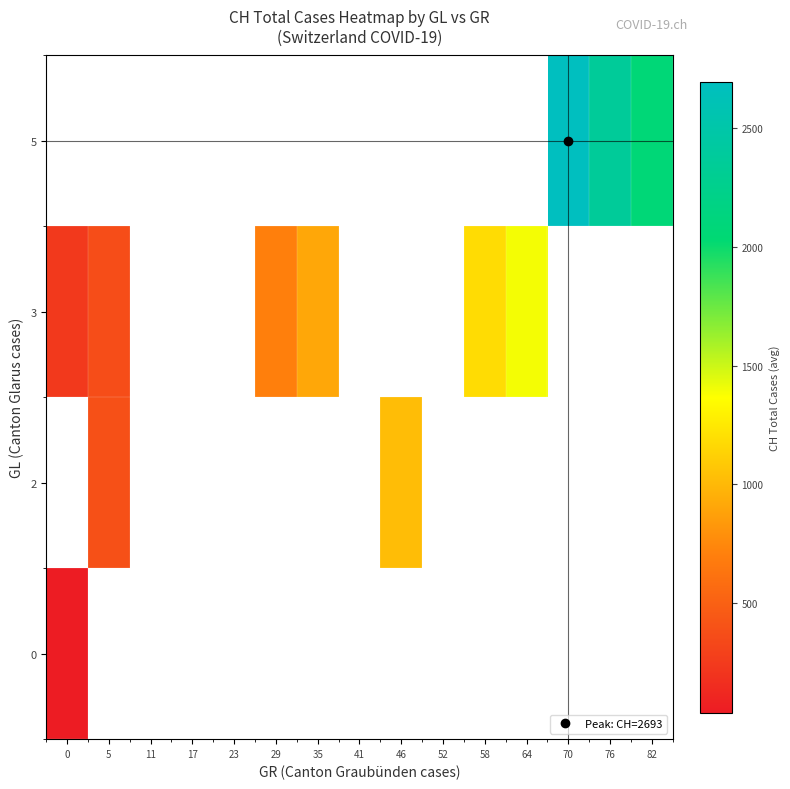

What is the smallest value displayed?

38.9